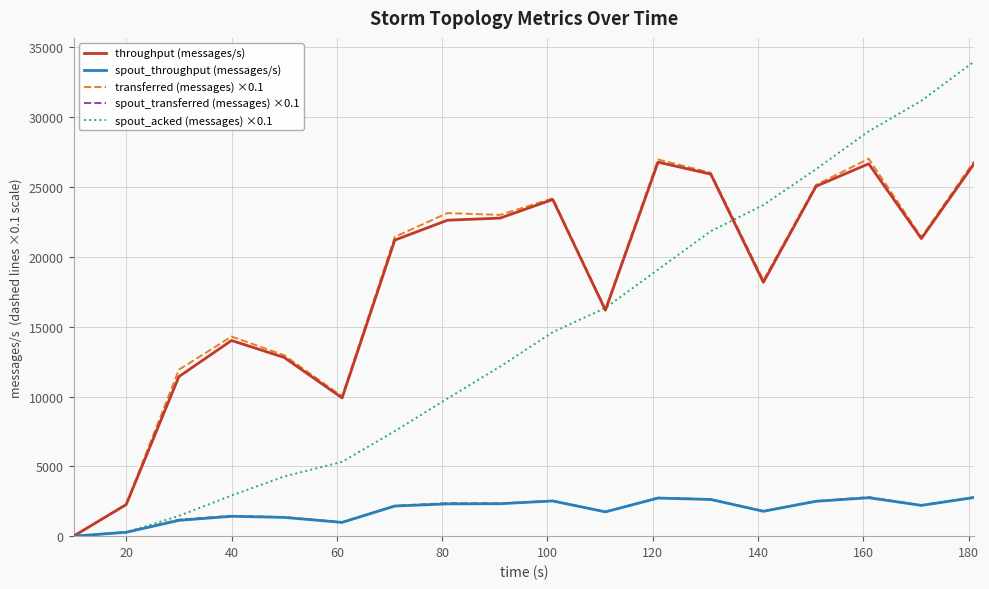

Which series has the widest spread of values?

spout_acked (messages) ×0.1